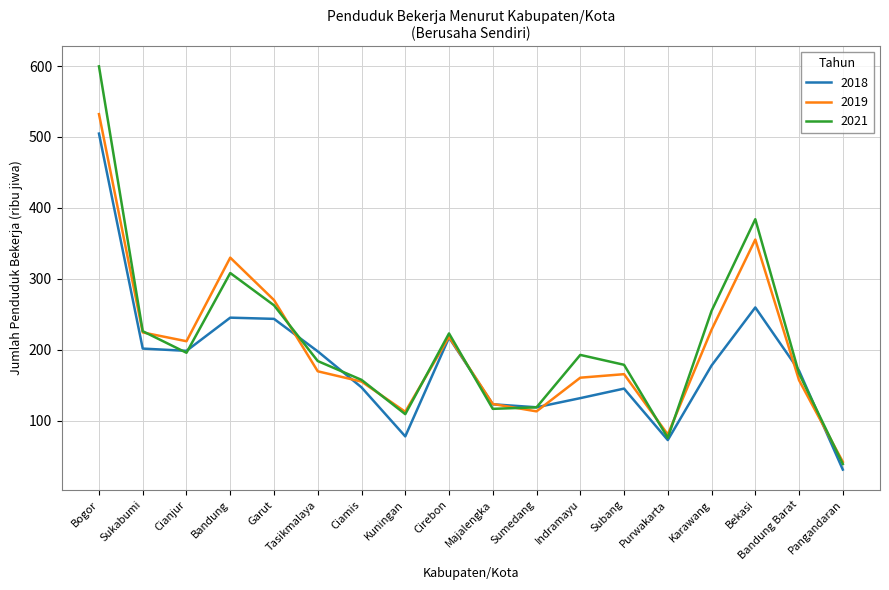

What is the spread (max minus min) of values at Cianjur?

16.3